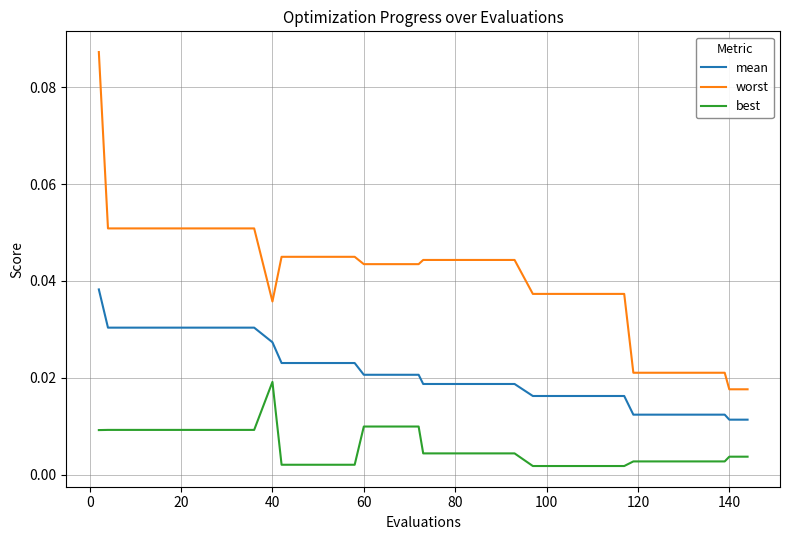

True or false: best and worst intersect in this chart.

False